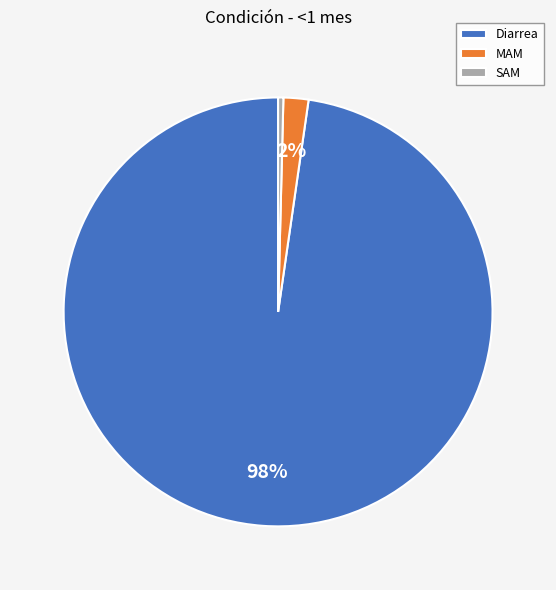

Rank the categories by value from lowest to highest.

SAM, MAM, Diarrea